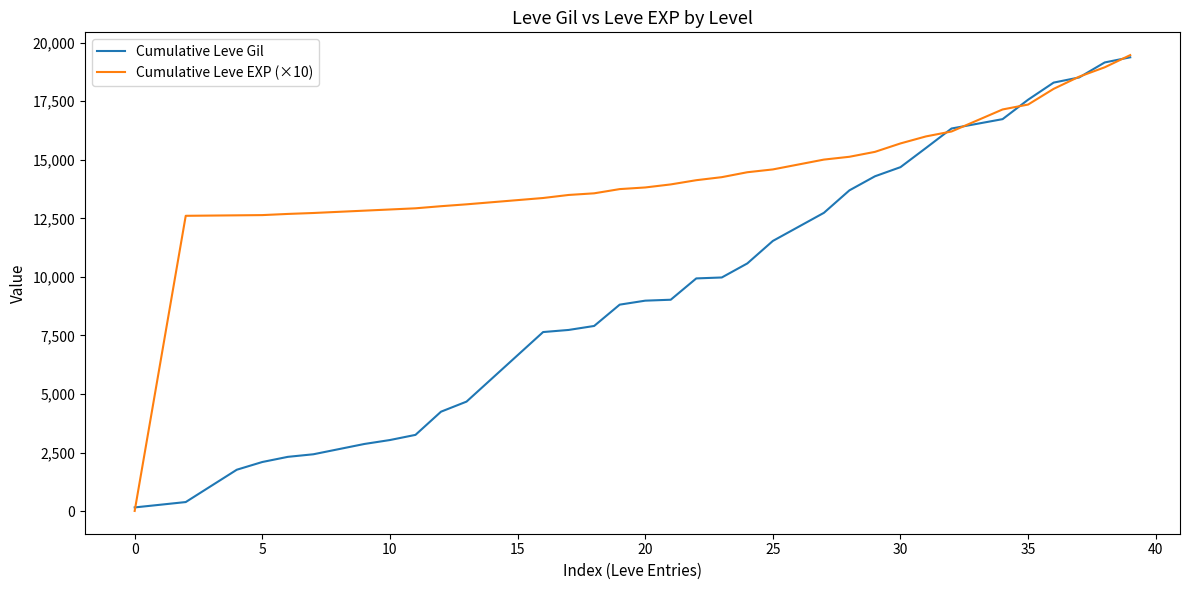

Which series has the largest total across all categories?

Cumulative Leve EXP (×10)